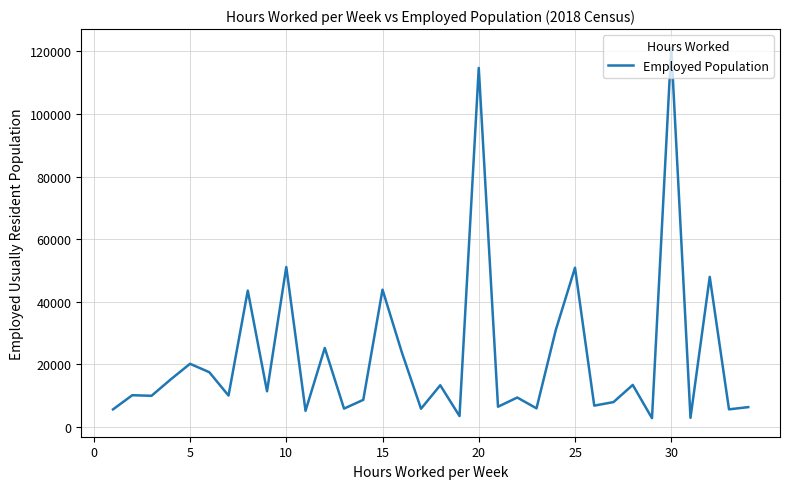

What is the difference between the second highest and minimum values?

111843